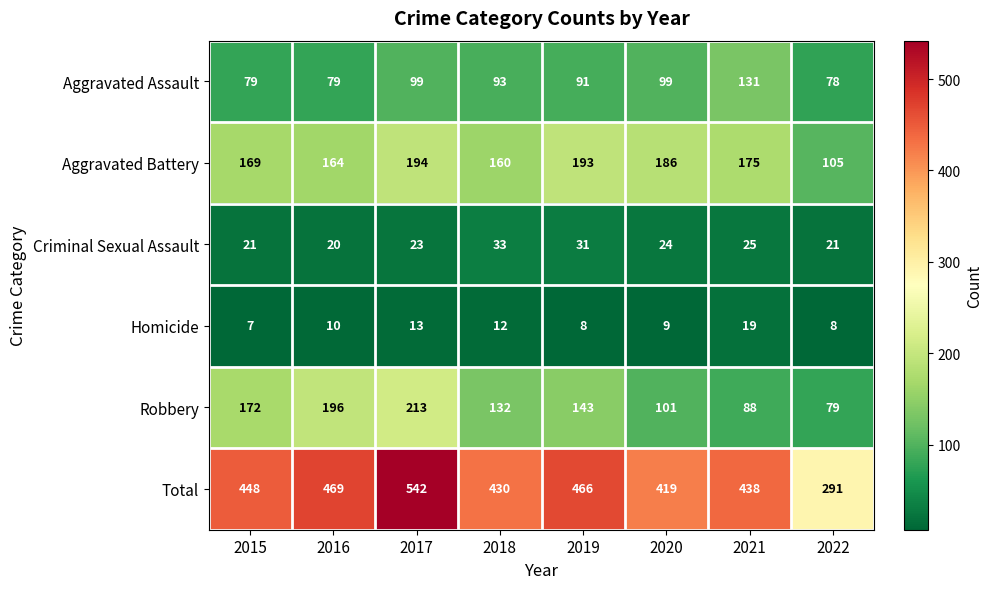

Is the value of Criminal Sexual Assault at 2016 greater than the value of Aggravated Assault at 2016?

No